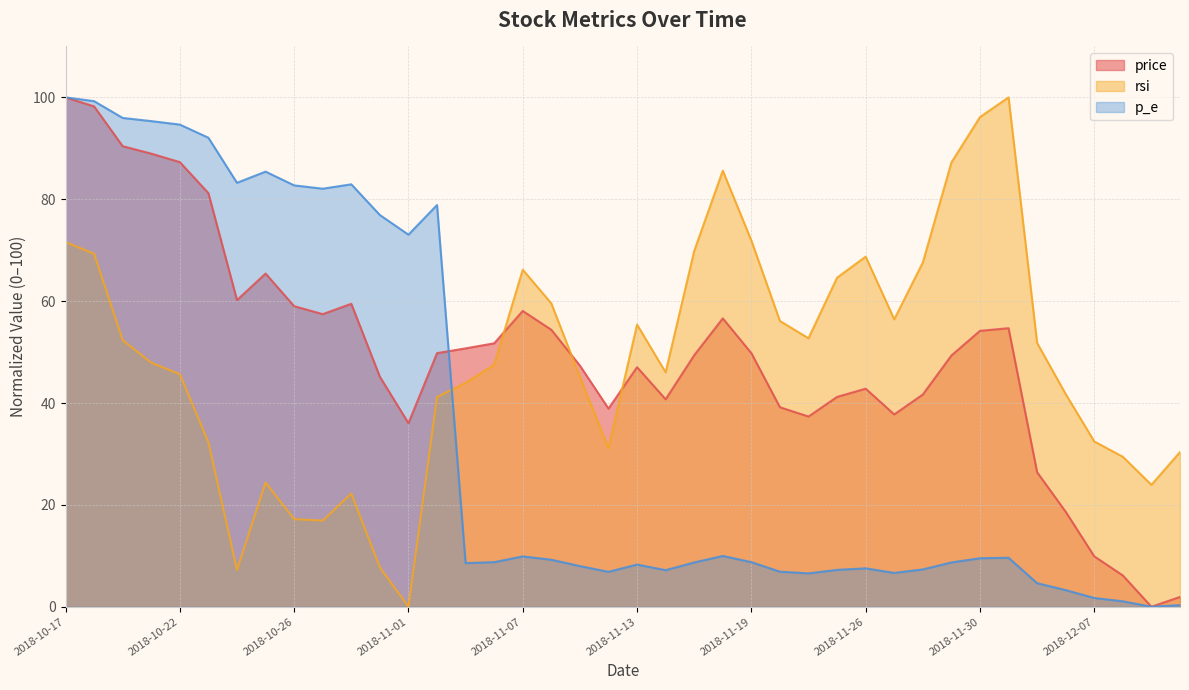

How many times do p_e and rsi cross each other?

1